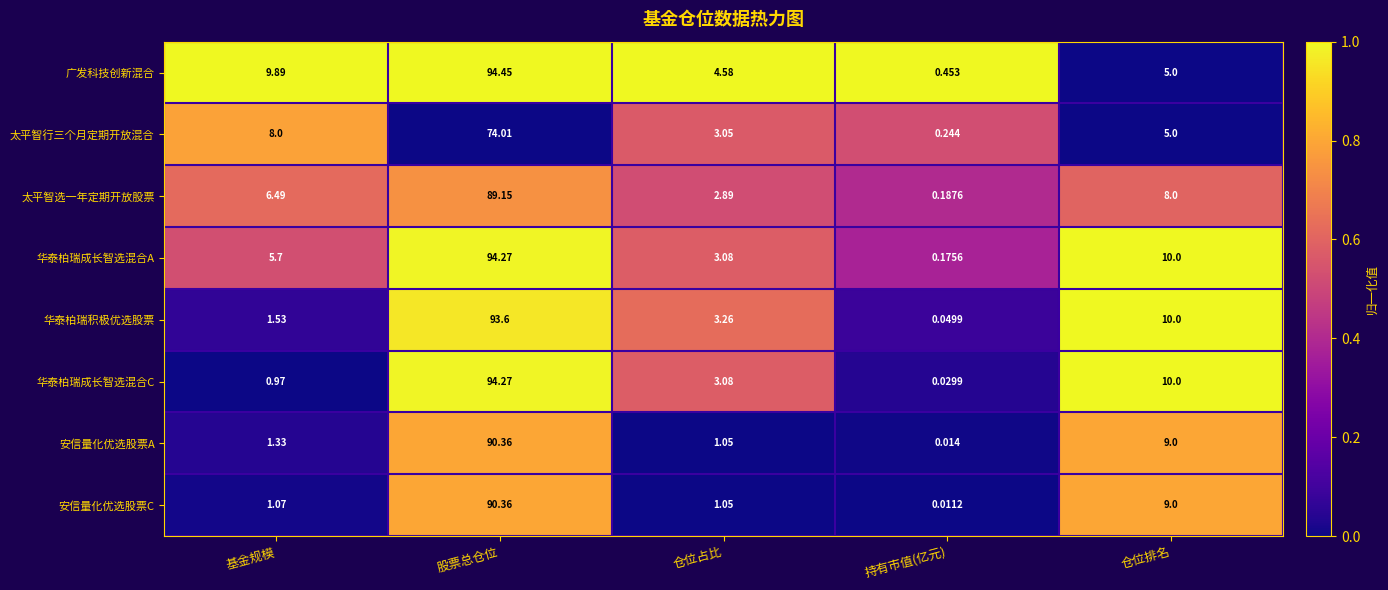

Which category has the highest value in the 太平智行三个月定期开放混合 series?

股票总仓位